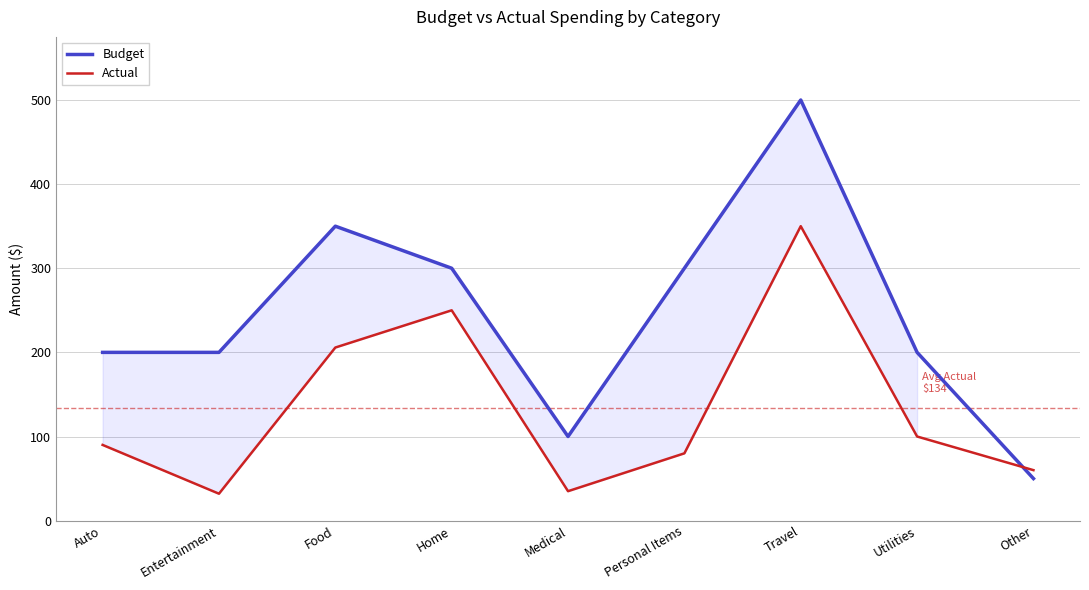

How many values in the Budget series are below 200?

2